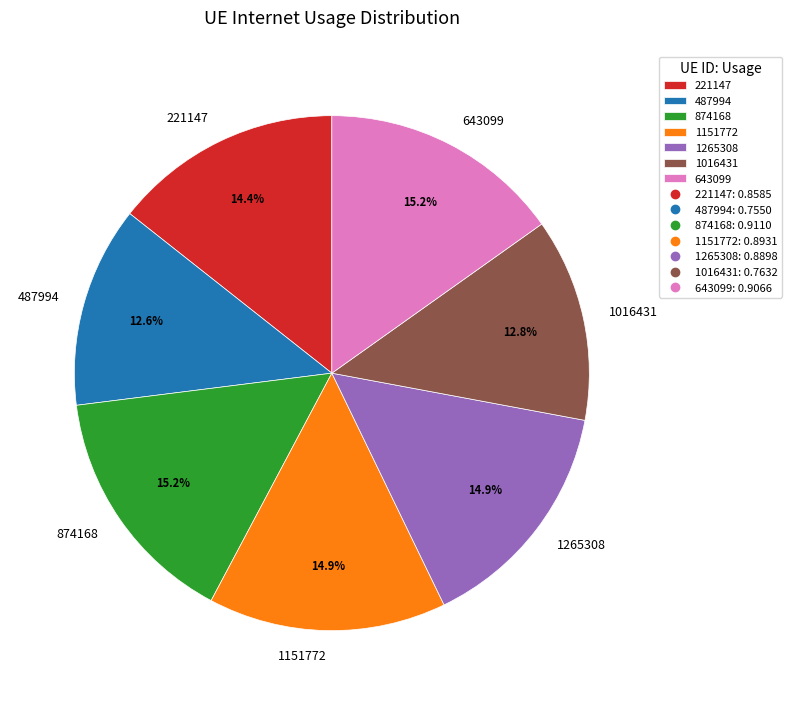

Is there any slice that represents more than half of the pie?

No